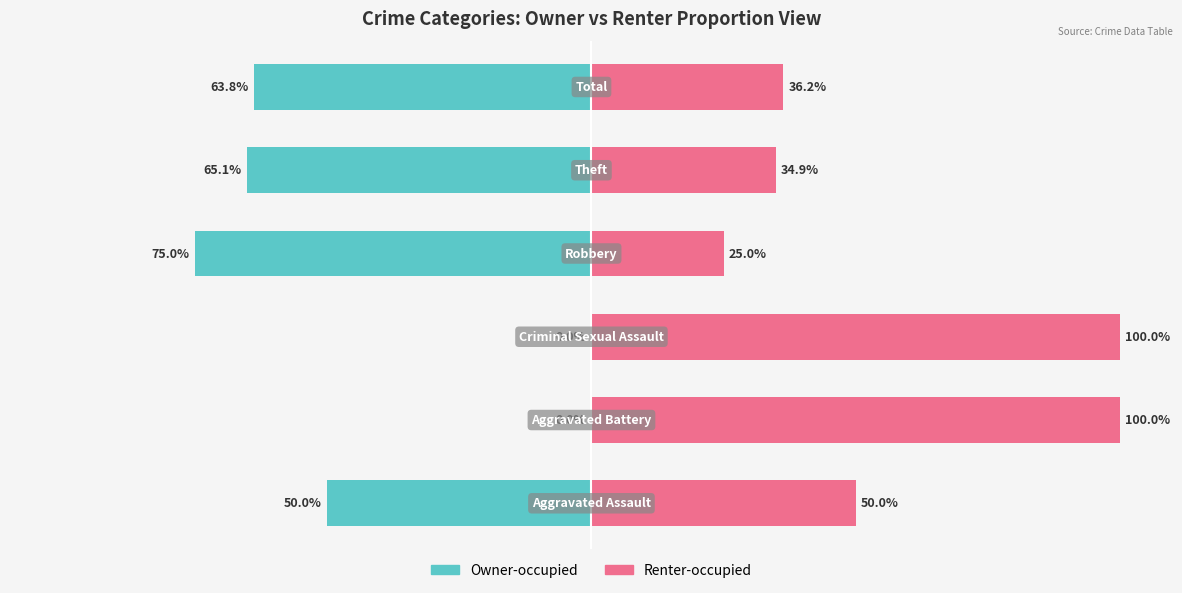

Is it true that Renter-occupied equals 100.0 at 1?

True